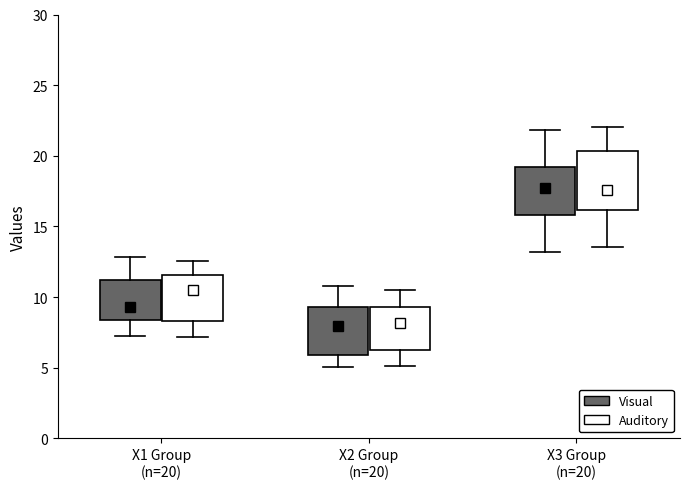

Which box is the tallest, from its lower edge to its upper edge?

X3 Group (n=20) (Auditory)